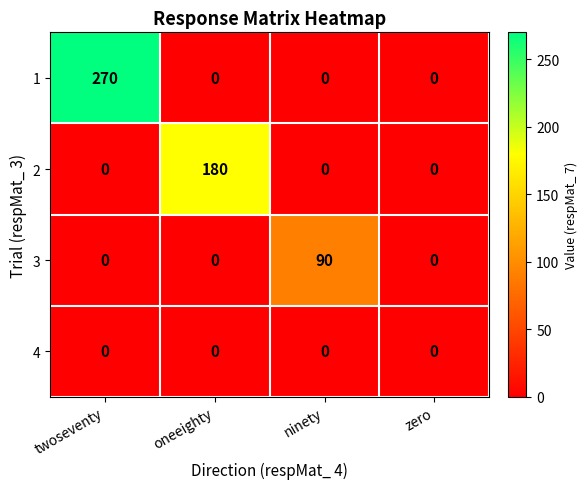

How many categories are shown in the chart?

4